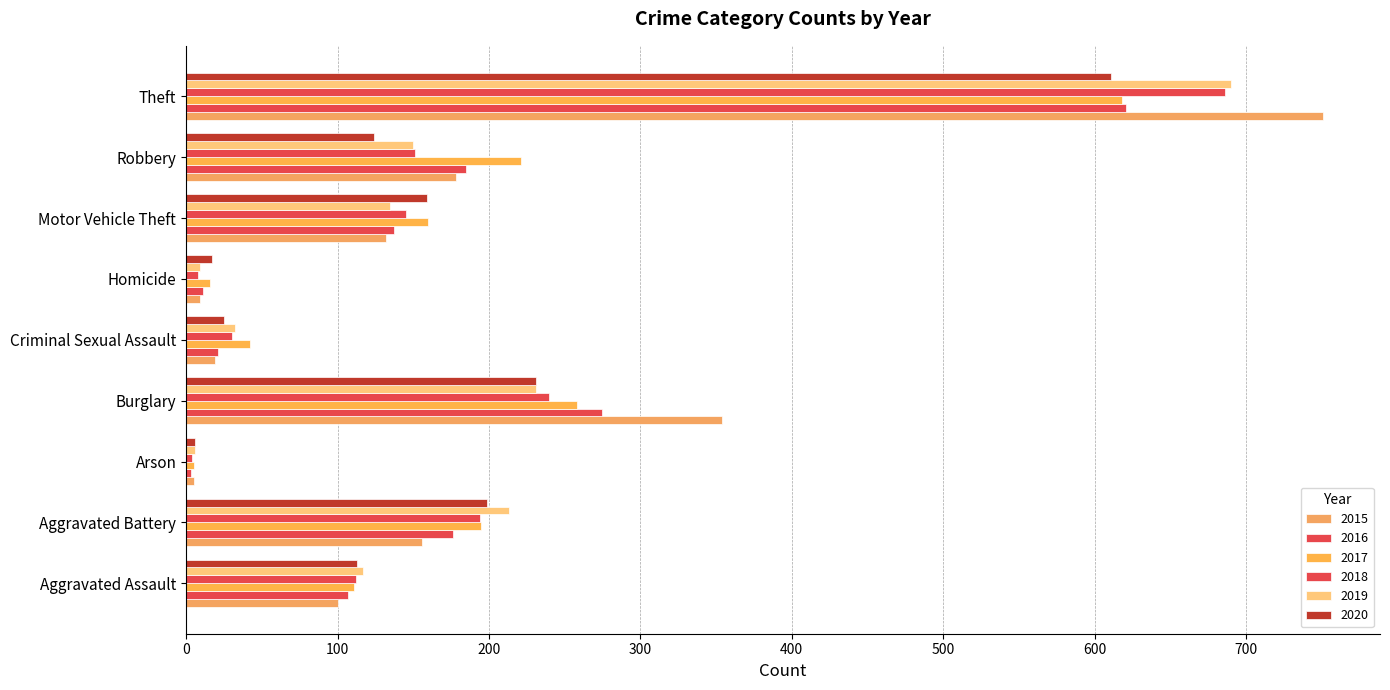

Which category has the lowest value across all series?

Arson